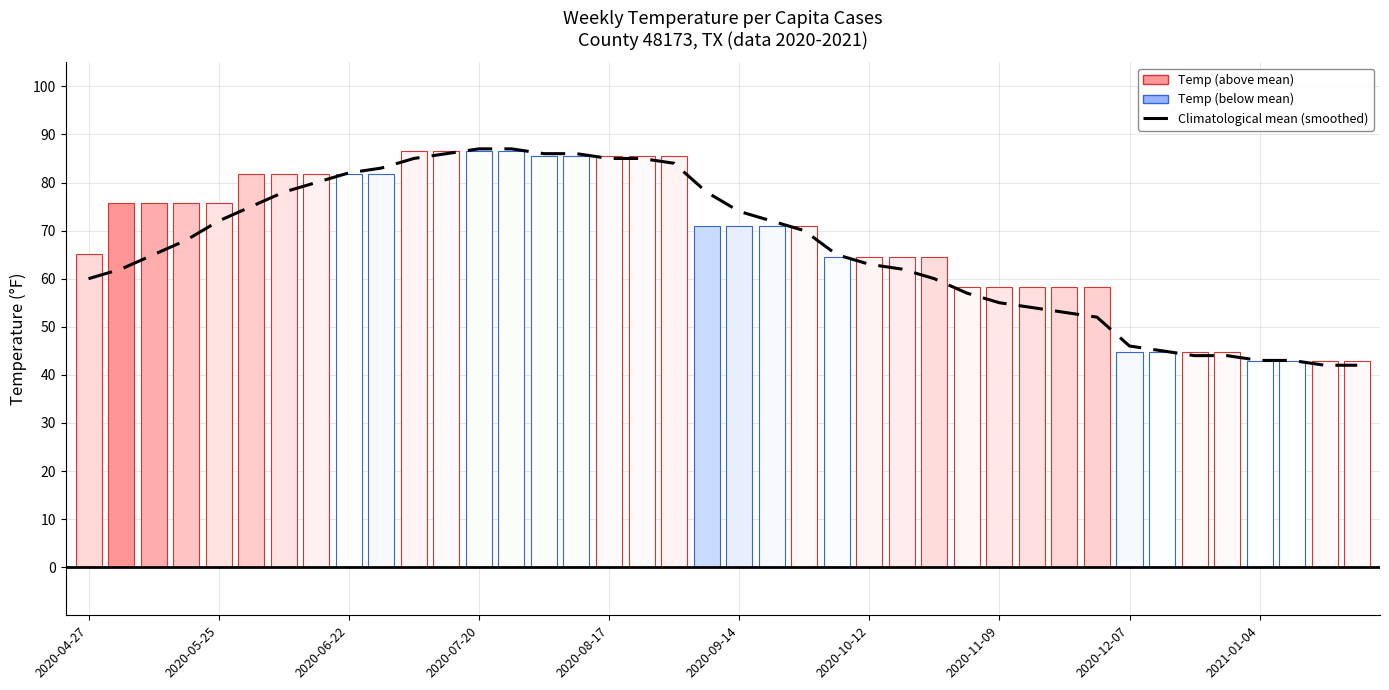

What position from the right is 30?

10